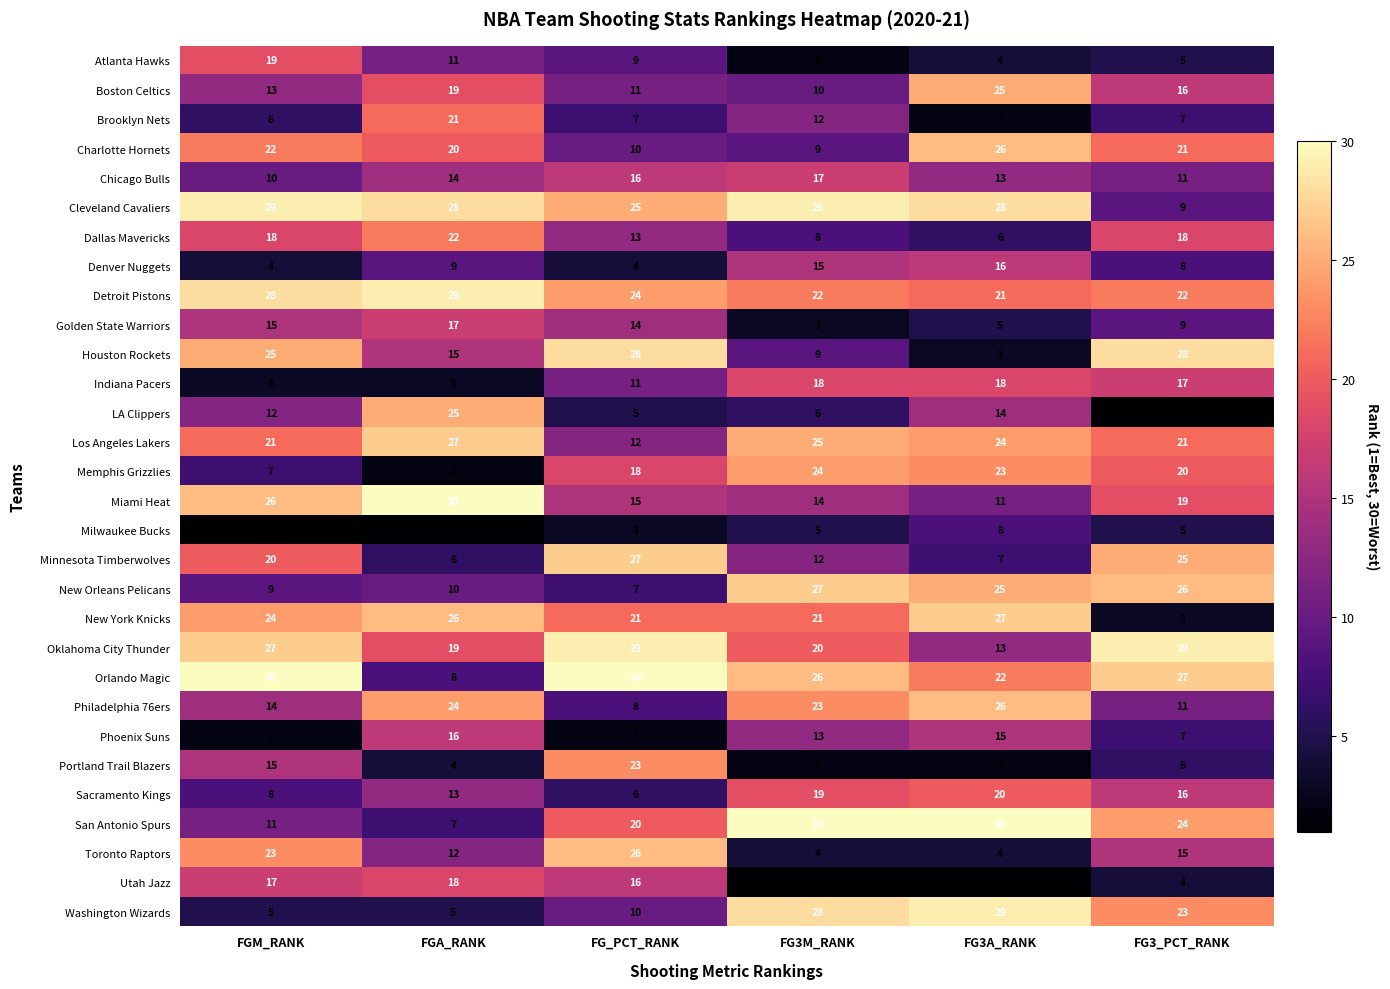

The San Antonio Spurs series shows 20 at FG_PCT_RANK. True or false?

True